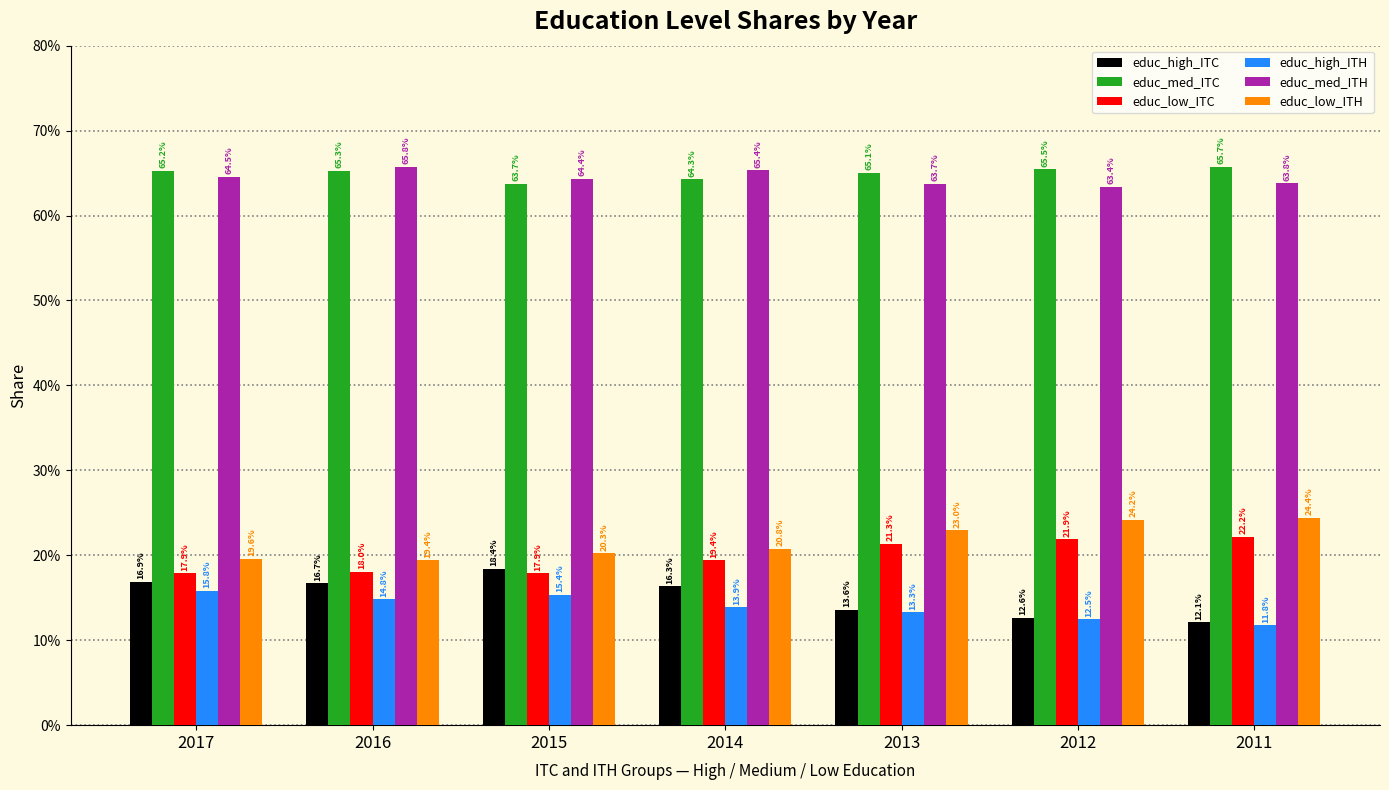

Reading left to right, what are all the values shown in this chart?

educ_high_ITC: 2017=0.2	2016=0.2	2015=0.2	2014=0.2	2013=0.1	2012=0.1	2011=0.1
educ_med_ITC: 2017=0.7	2016=0.7	2015=0.6	2014=0.6	2013=0.7	2012=0.7	2011=0.7
educ_low_ITC: 2017=0.2	2016=0.2	2015=0.2	2014=0.2	2013=0.2	2012=0.2	2011=0.2
educ_high_ITH: 2017=0.2	2016=0.1	2015=0.2	2014=0.1	2013=0.1	2012=0.1	2011=0.1
educ_med_ITH: 2017=0.6	2016=0.7	2015=0.6	2014=0.7	2013=0.6	2012=0.6	2011=0.6
educ_low_ITH: 2017=0.2	2016=0.2	2015=0.2	2014=0.2	2013=0.2	2012=0.2	2011=0.2